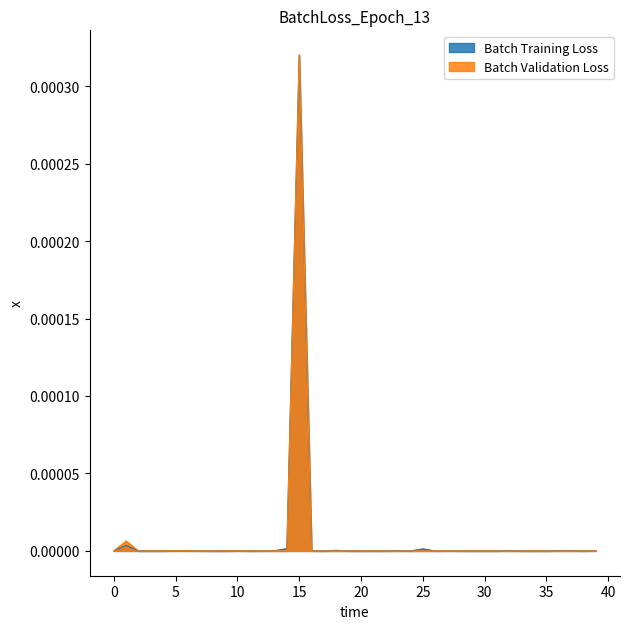

The value of Batch Training Loss at 5 is 0.0. True or false?

True